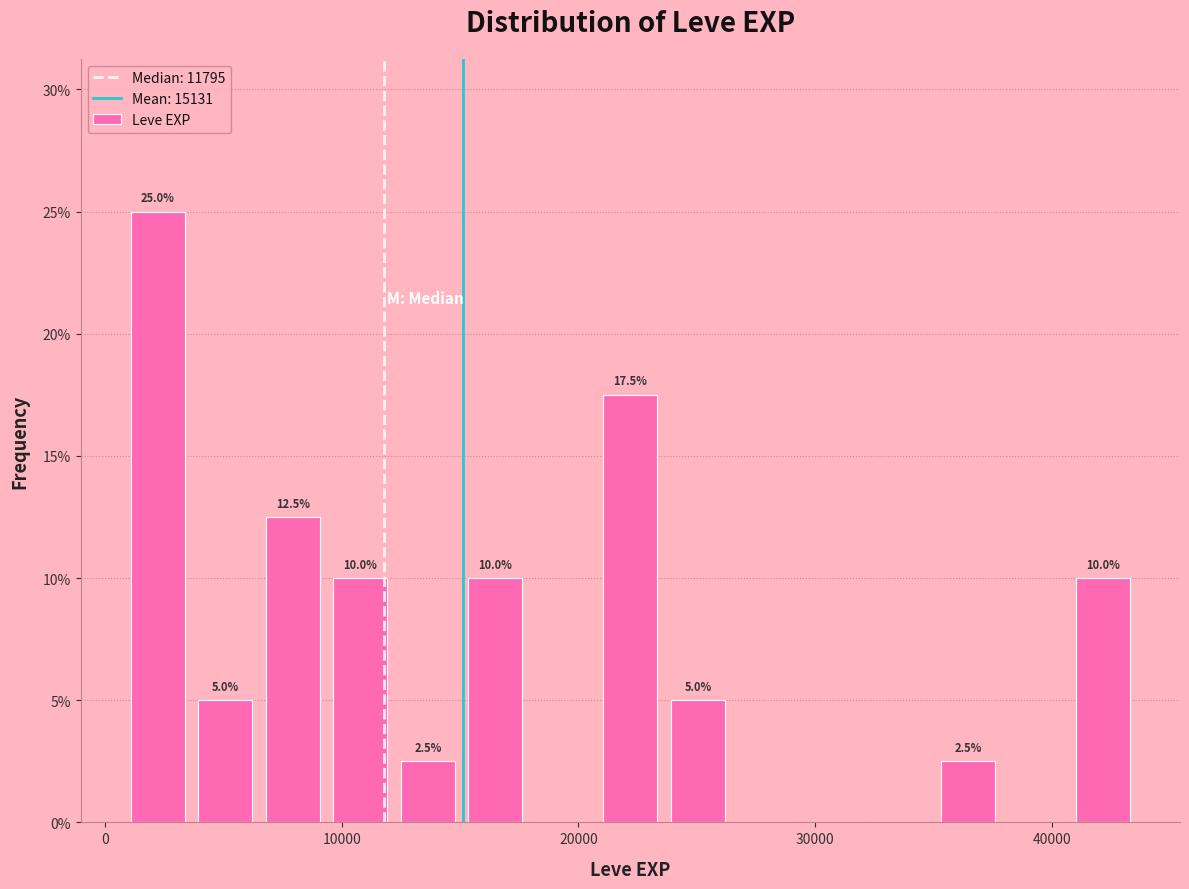

Around what value on the x-axis is the tallest bar? Give the approximate position of its centre, as read against the axis.

2000